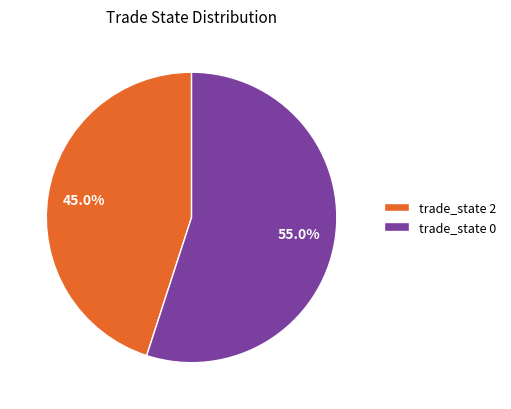

Approximately how many times larger is the value at trade_state 2 compared to trade_state 0?

0.8